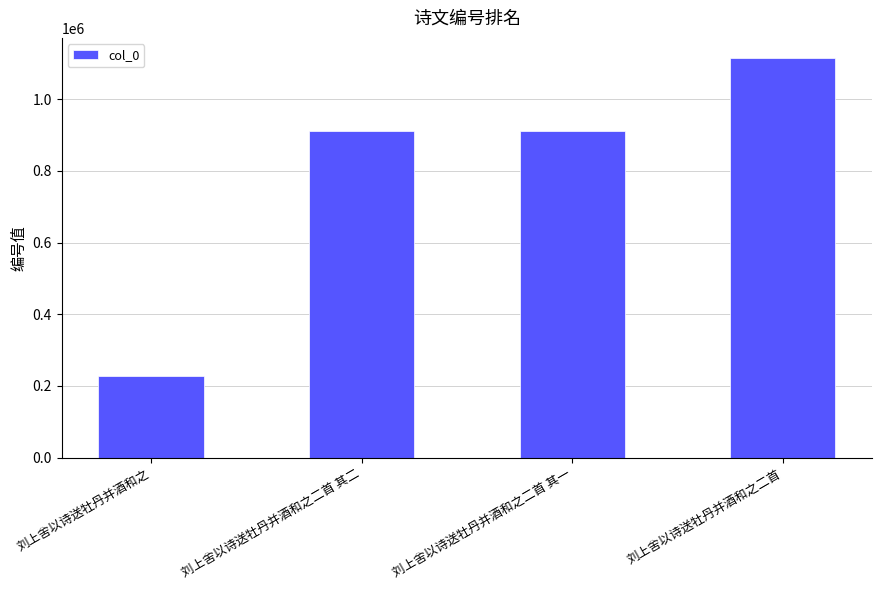

Approximately how many times larger is the value at 刘上舍以诗送牡丹并酒和之二首 compared to 刘上舍以诗送牡丹并酒和之?

4.9